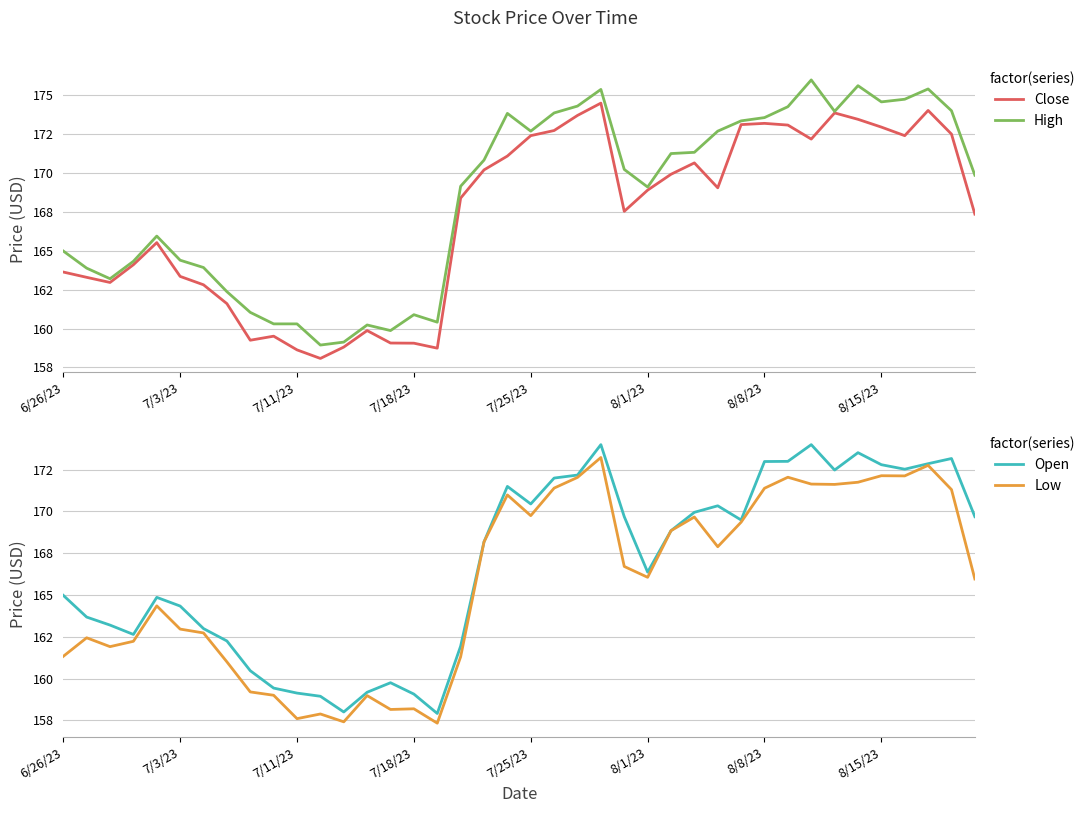

What is the total value across all series at 14?

636.8